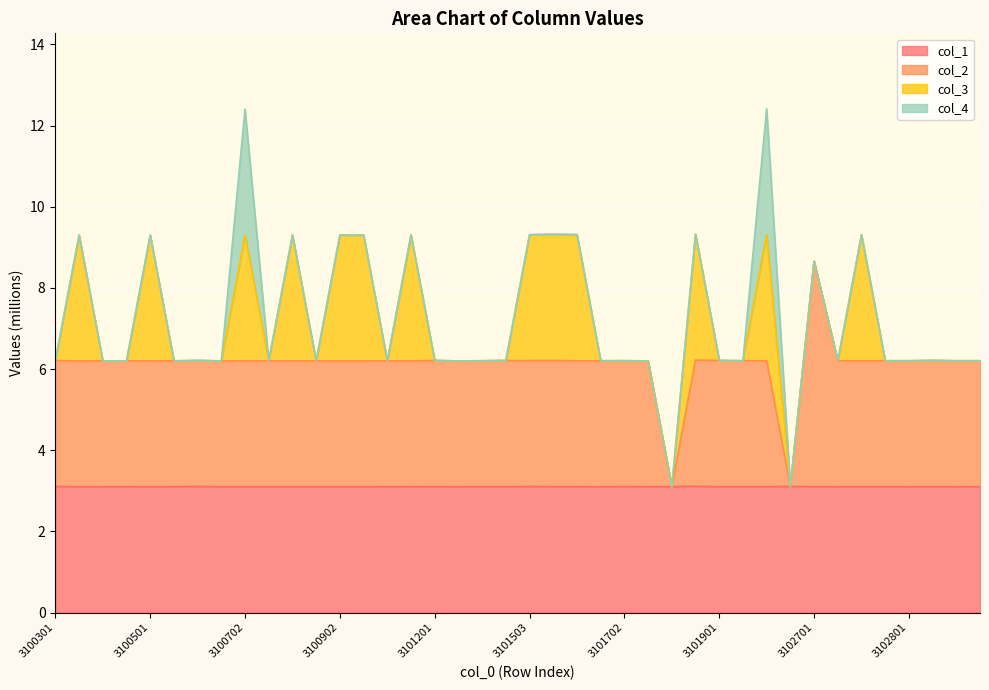

Is the value of col_1 at 3100306 greater than the value of col_2 at 3102802?

No